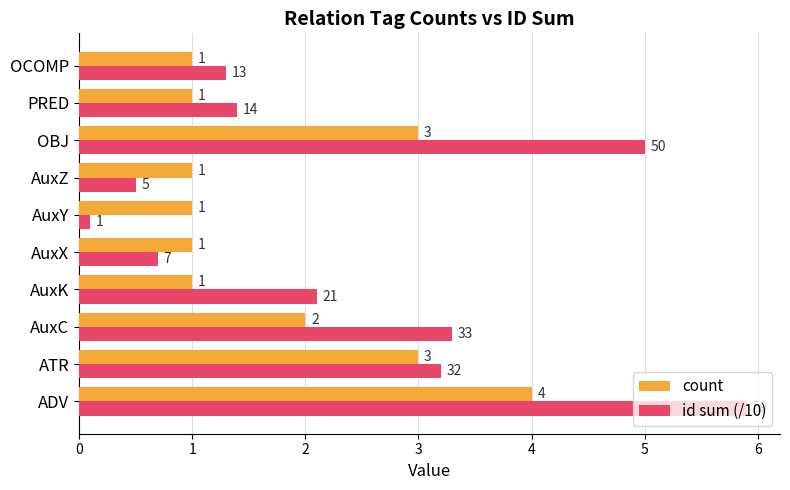

How many data points does each series have?

10